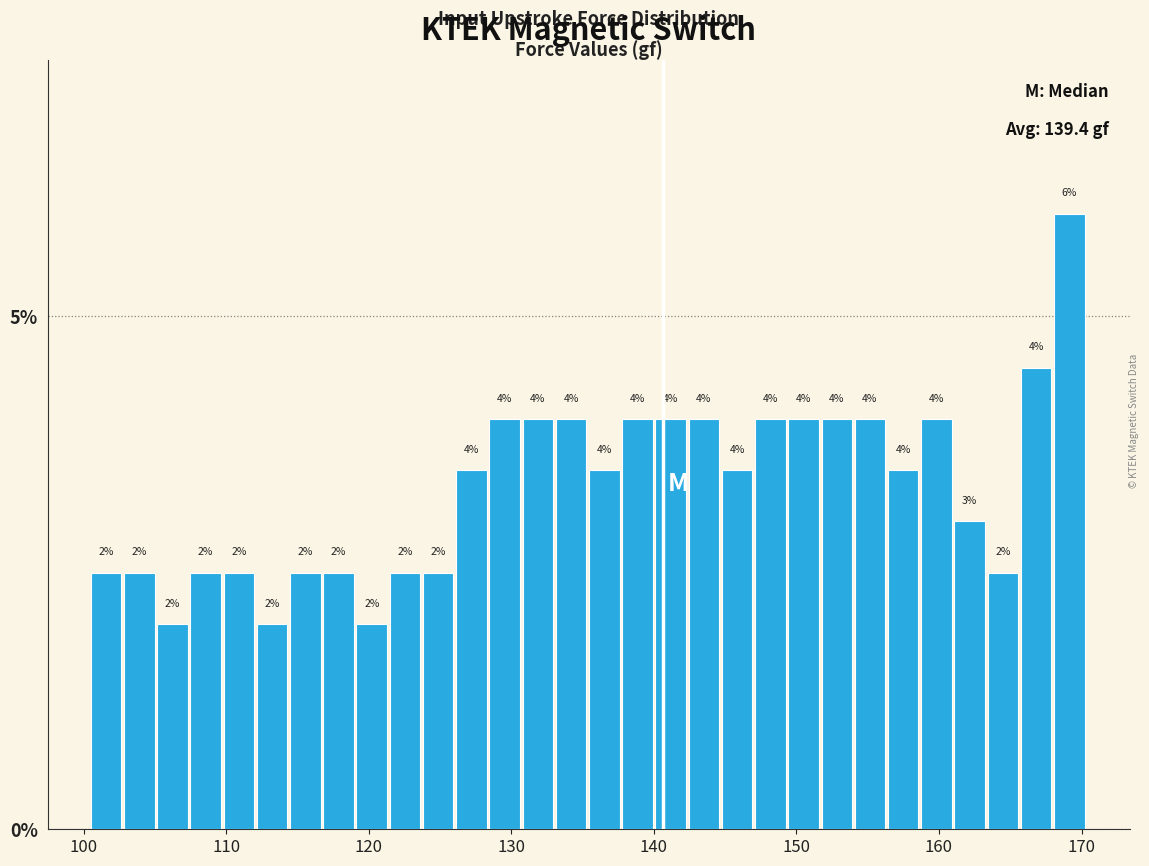

Read against the x-axis, roughly where is the centre of the tallest bar?

169